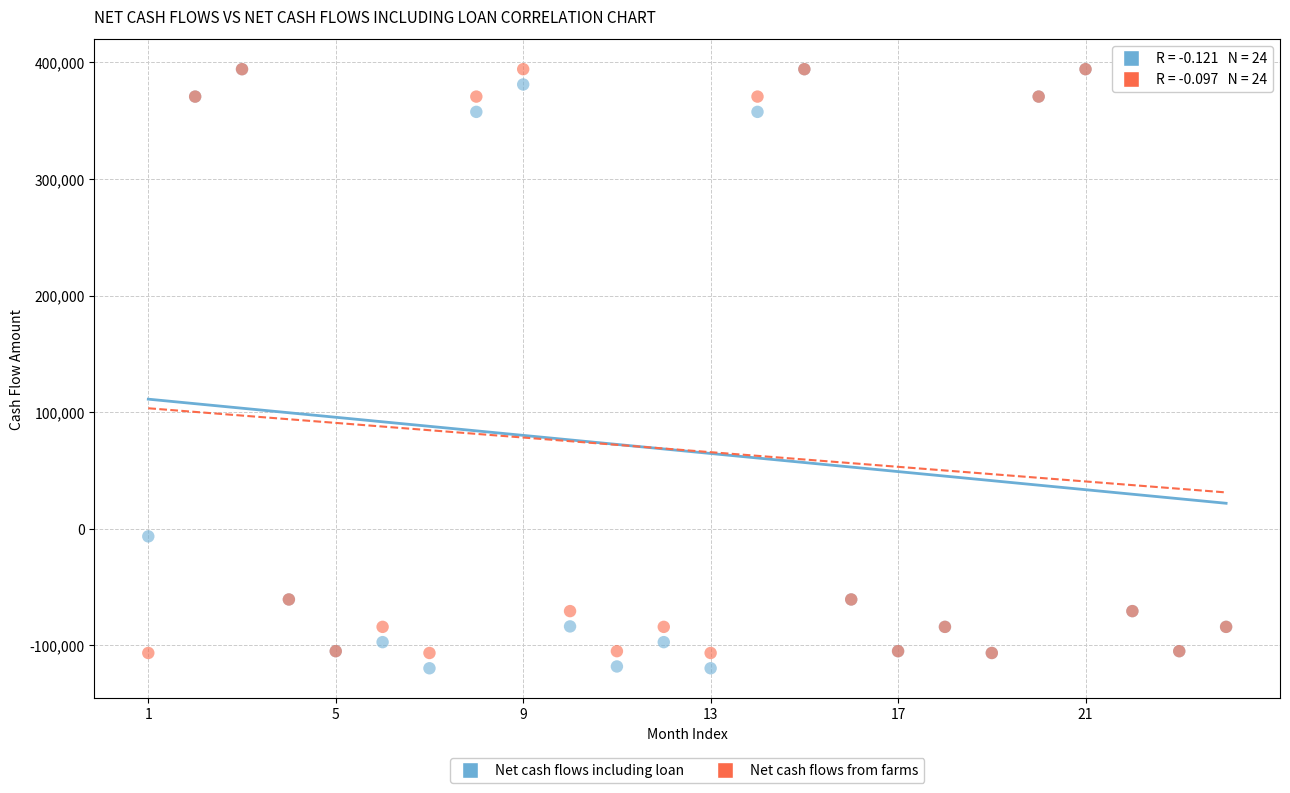

In the Net cash flows from farms series, what Y value is closest to 143901?

-60518.6